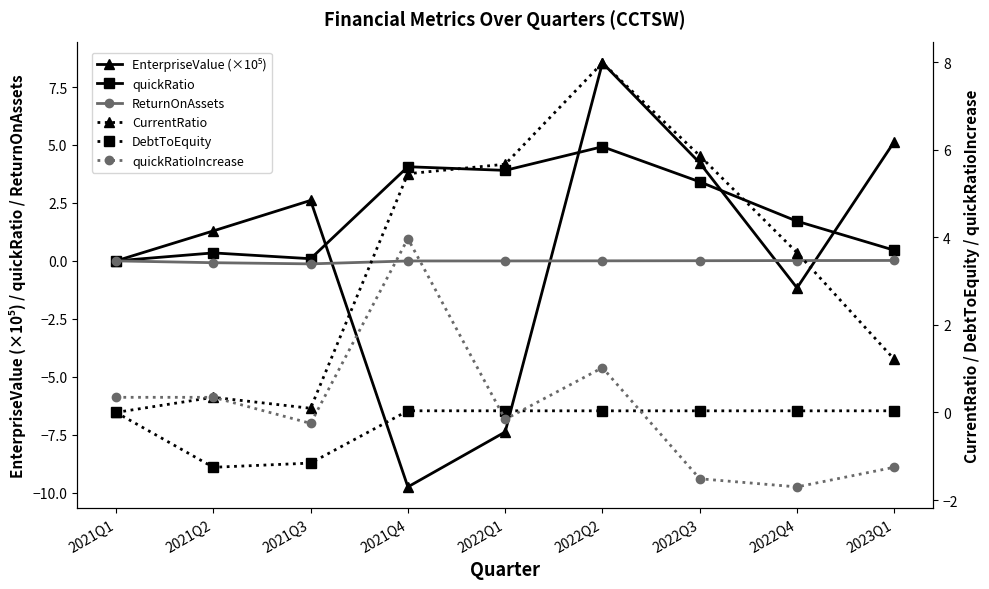

Does the chart display data point markers on the line(s)?

Yes